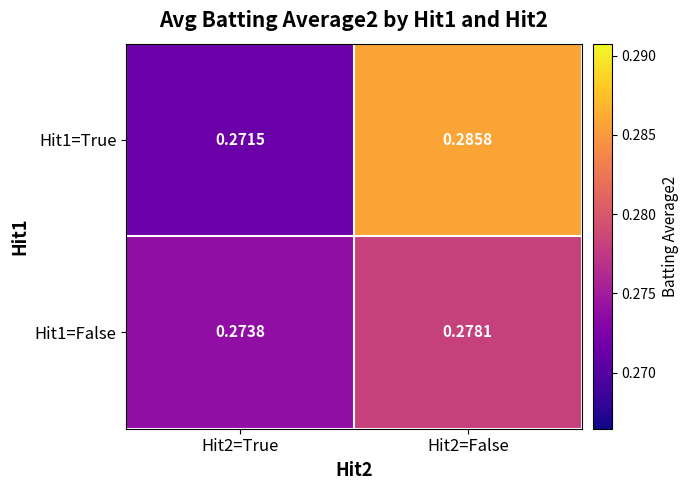

Is the value of Hit1=True at Hit2=True greater than the value of Hit1=False at Hit2=True?

No